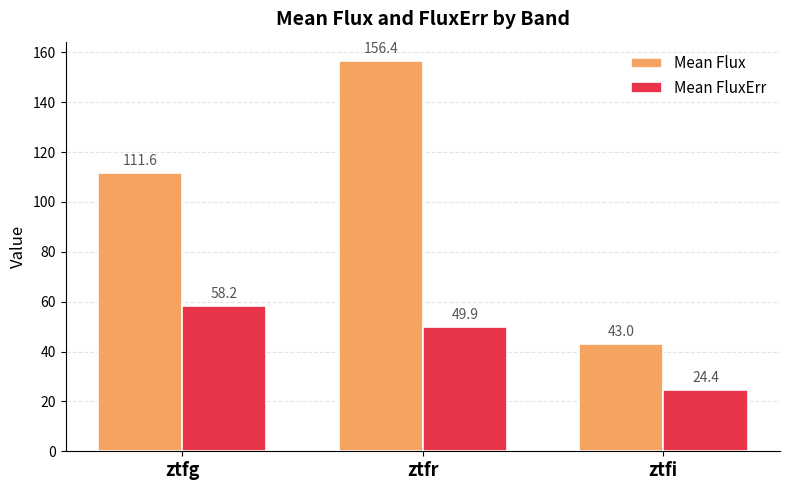

What is the difference between the Mean Flux values at ztfg and ztfi?

68.6